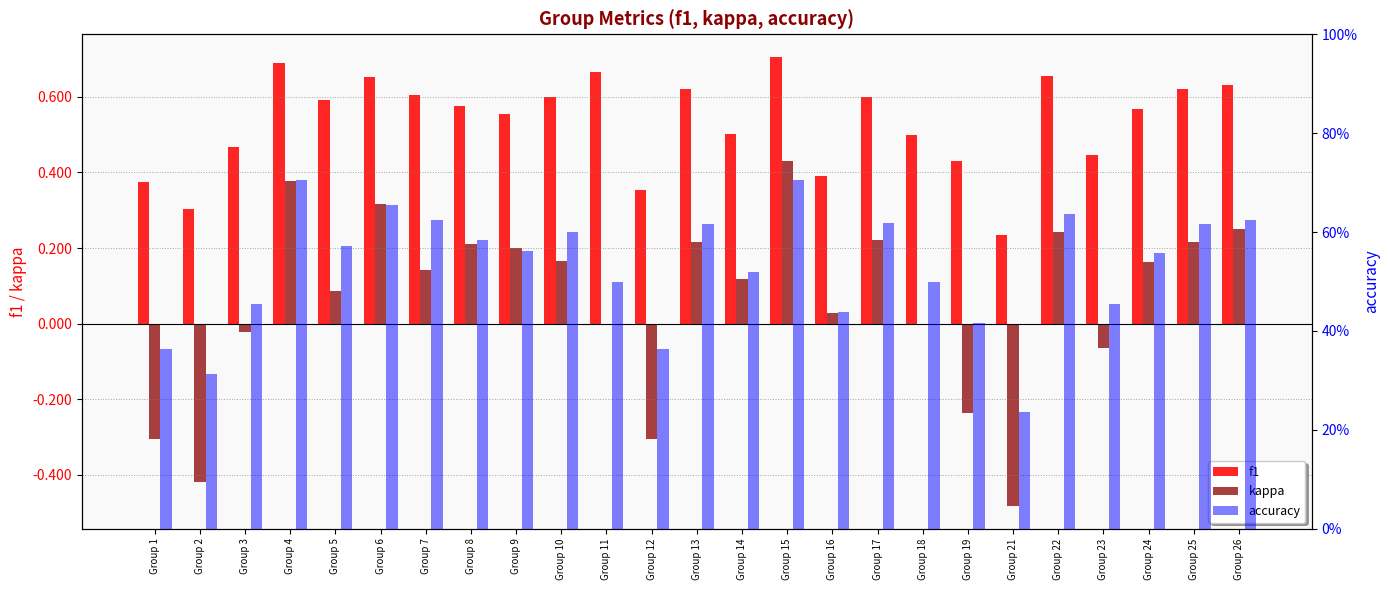

How many distinct data groups are displayed?

3